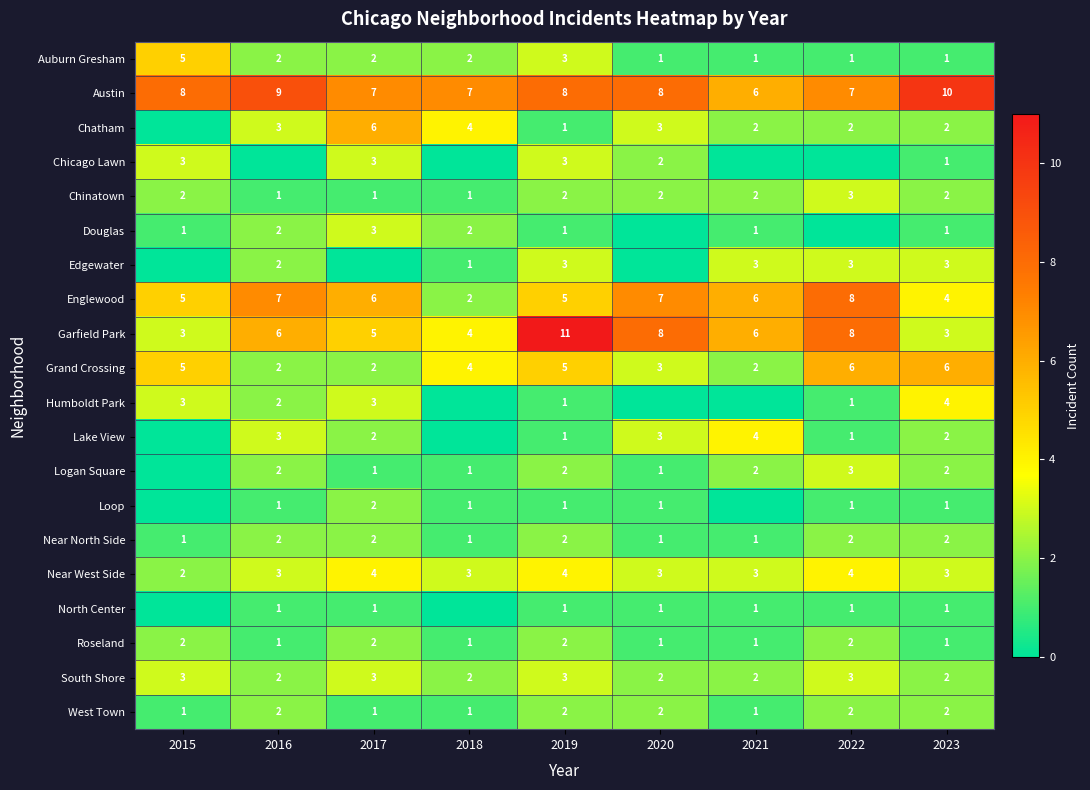

What is the sum of all West Town values?

14